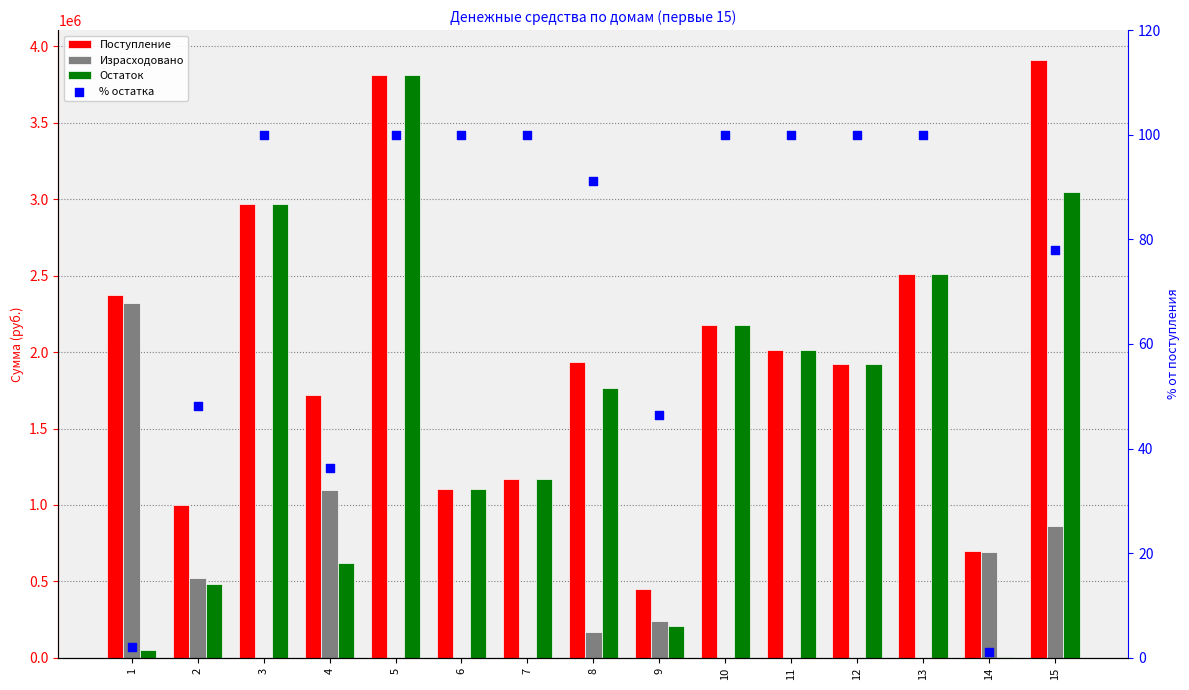

At how many categories does at least one series exceed 2963009?

3